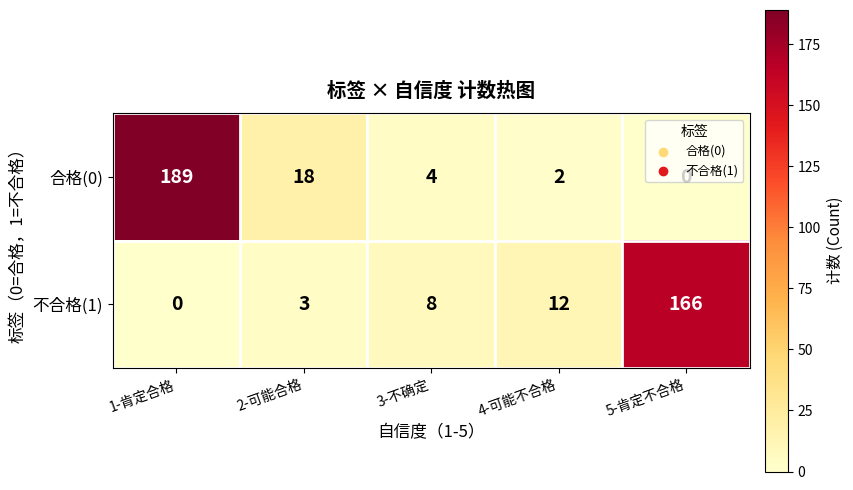

How many positive values does the 不合格(1) series have?

4